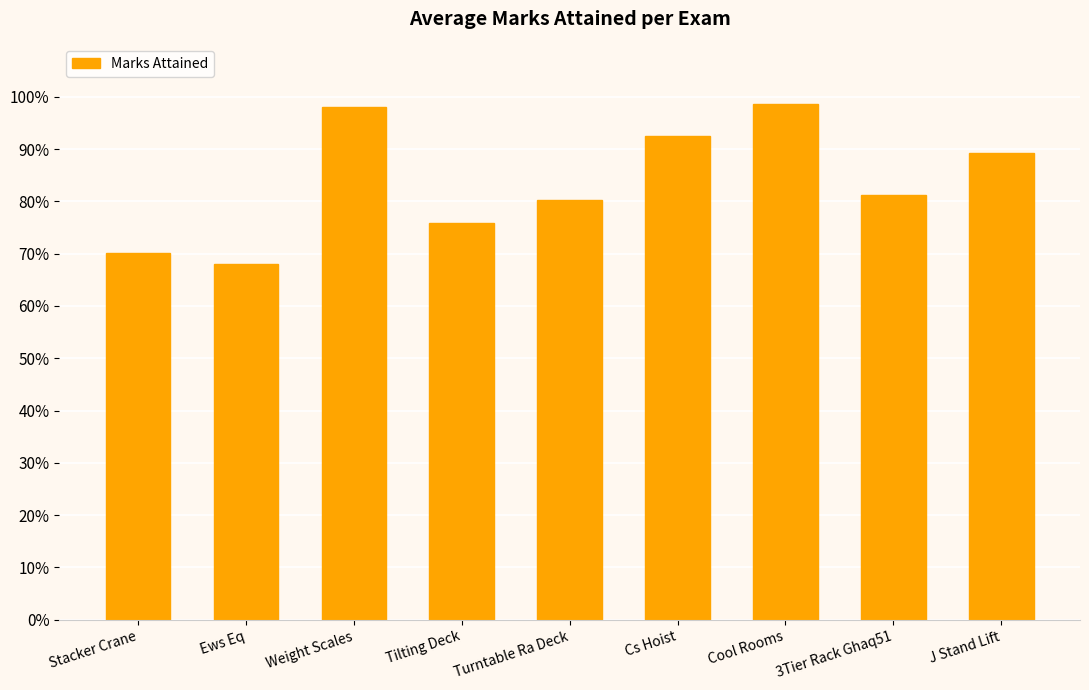

What is the sum of the values at Tilting Deck and Stacker Crane?

1.5